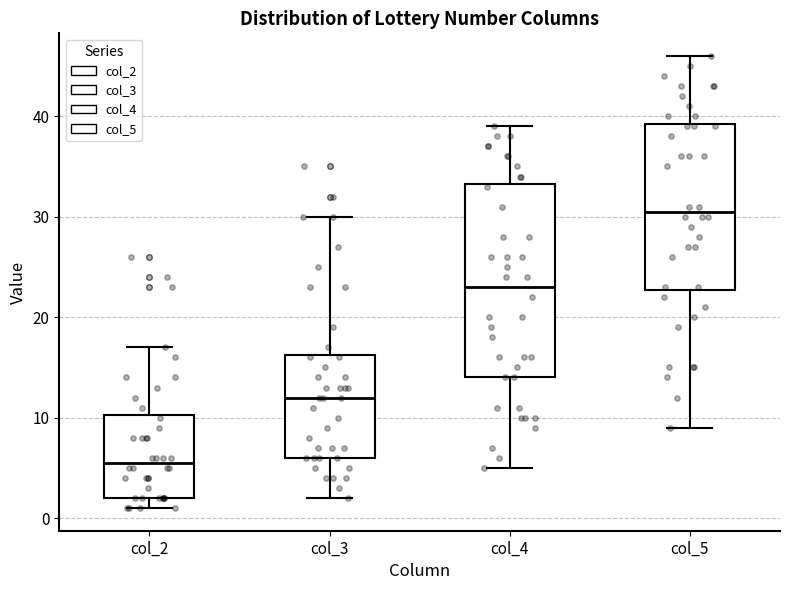

Which box's median line is the highest?

col_5